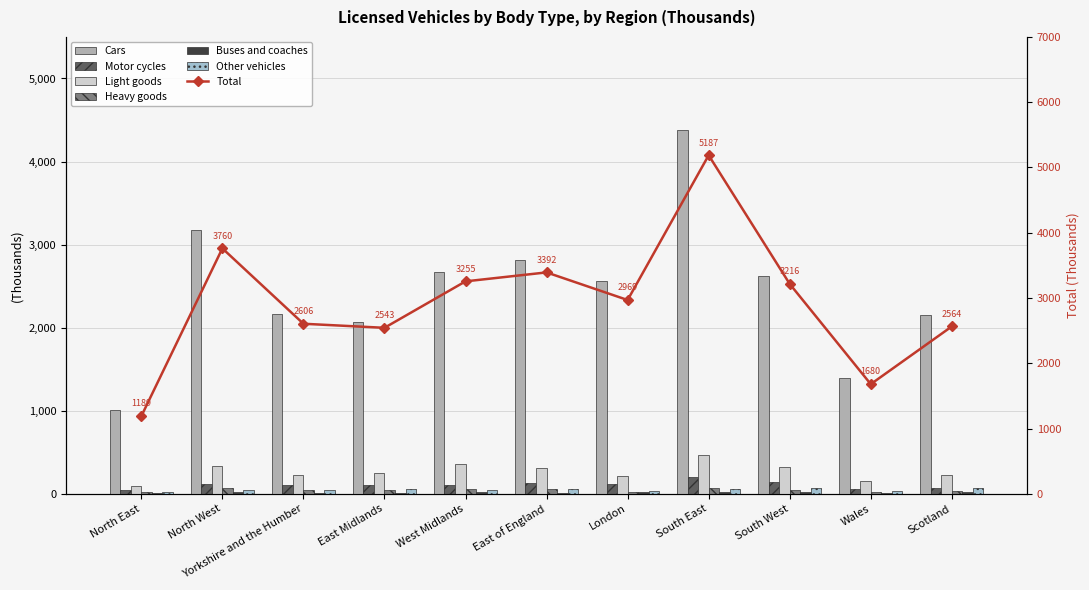

The Cars series shows 325.4 at Wales. True or false?

False